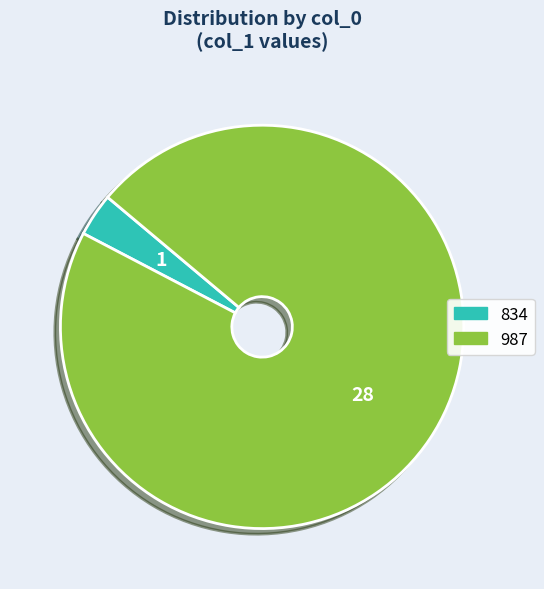

Combined, do 834 and 987 account for over 50%?

Yes